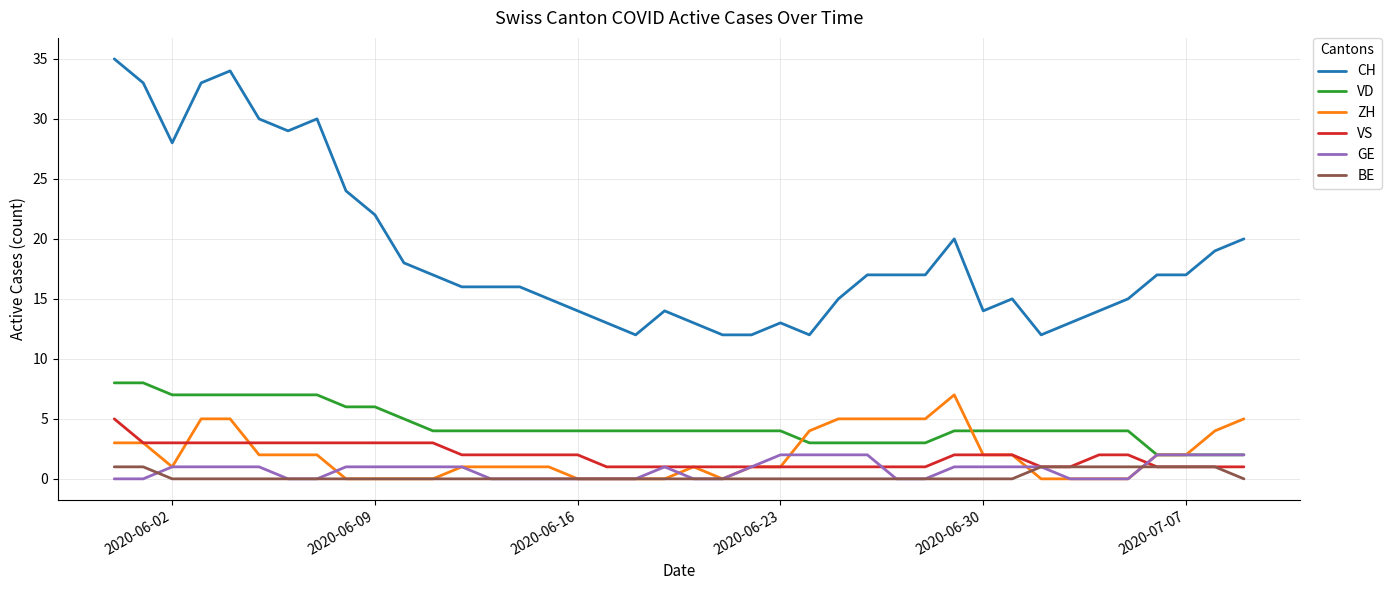

Which series has the largest range (max minus min)?

CH